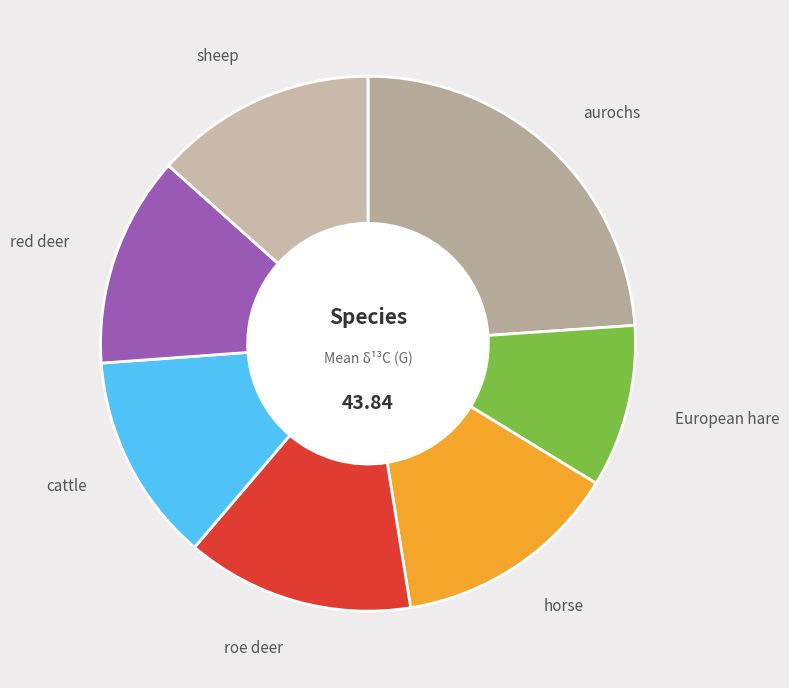

Combined, do red deer and roe deer account for over 50%?

No